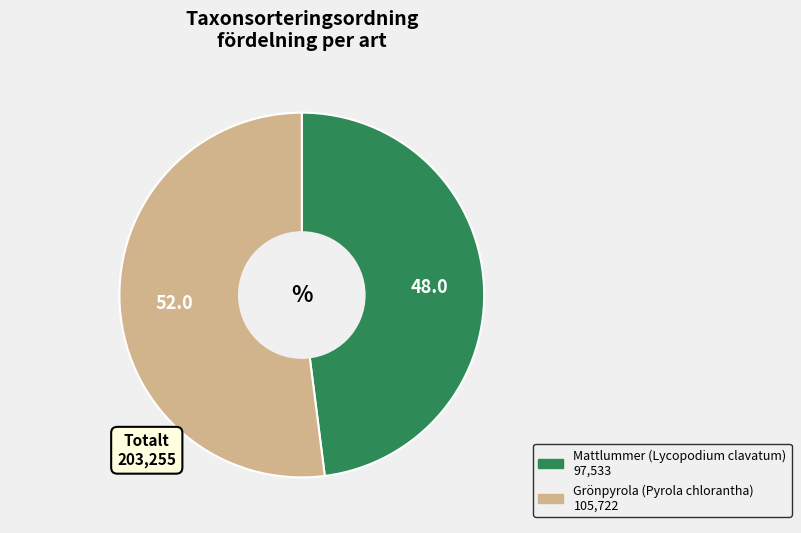

Rank the categories by value from lowest to highest.

Mattlummer (Lycopodium clavatum), Grönpyrola (Pyrola chlorantha)